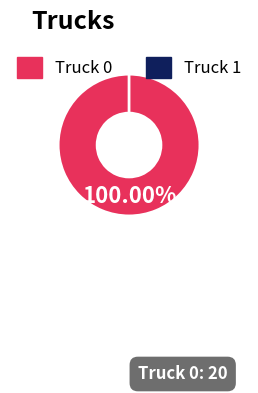

How many slices are in this pie chart?

2